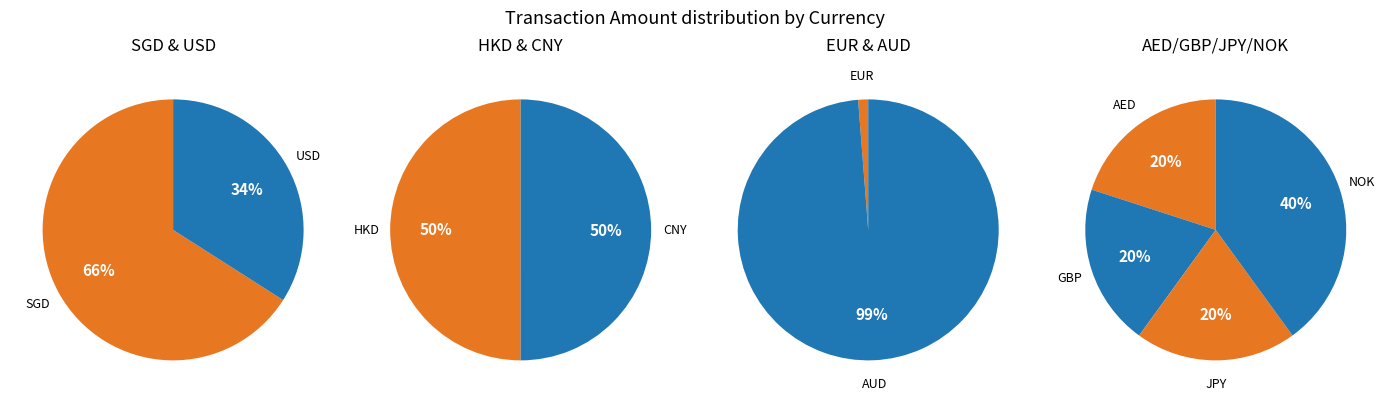

Combined, do EUR and SGD account for over 50%?

No